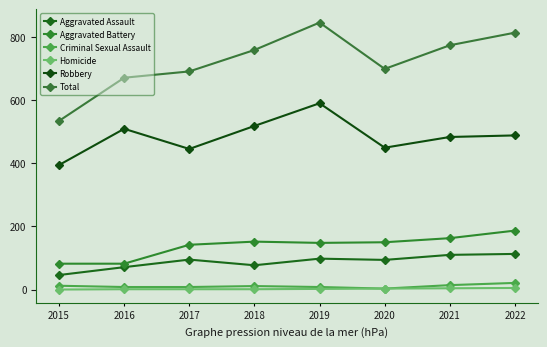

Which category has the lowest value across all series?

2015